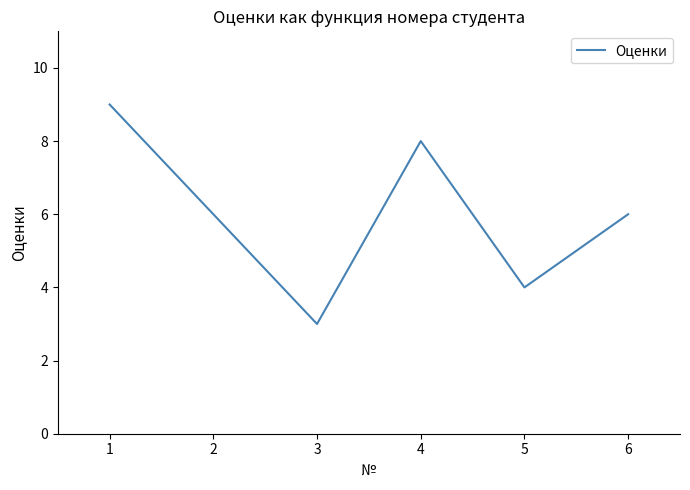

What is the approximate value at 5?

4